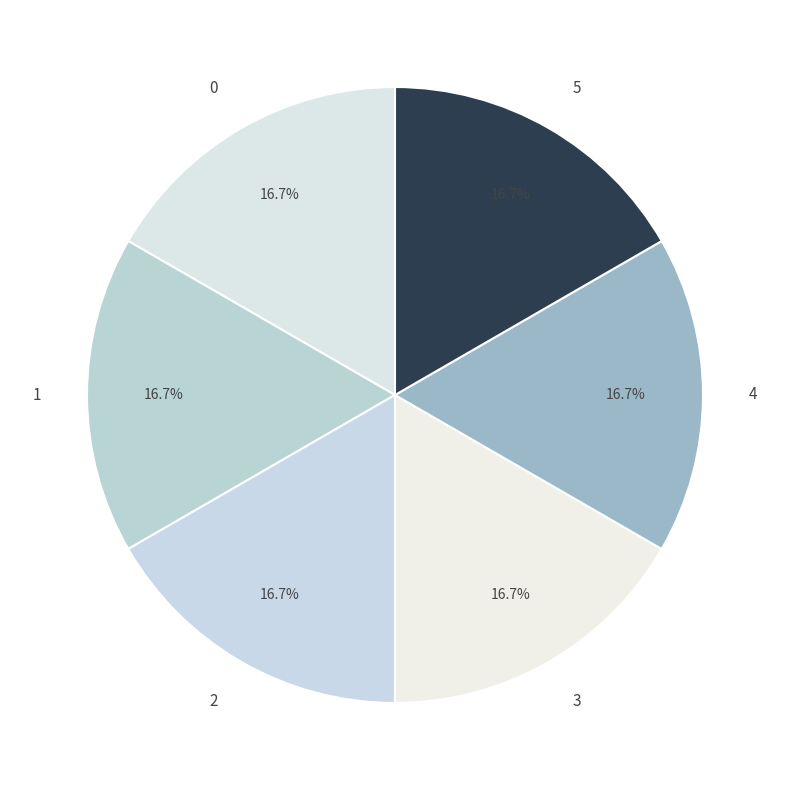

Does 3 account for over 50% of the chart?

No